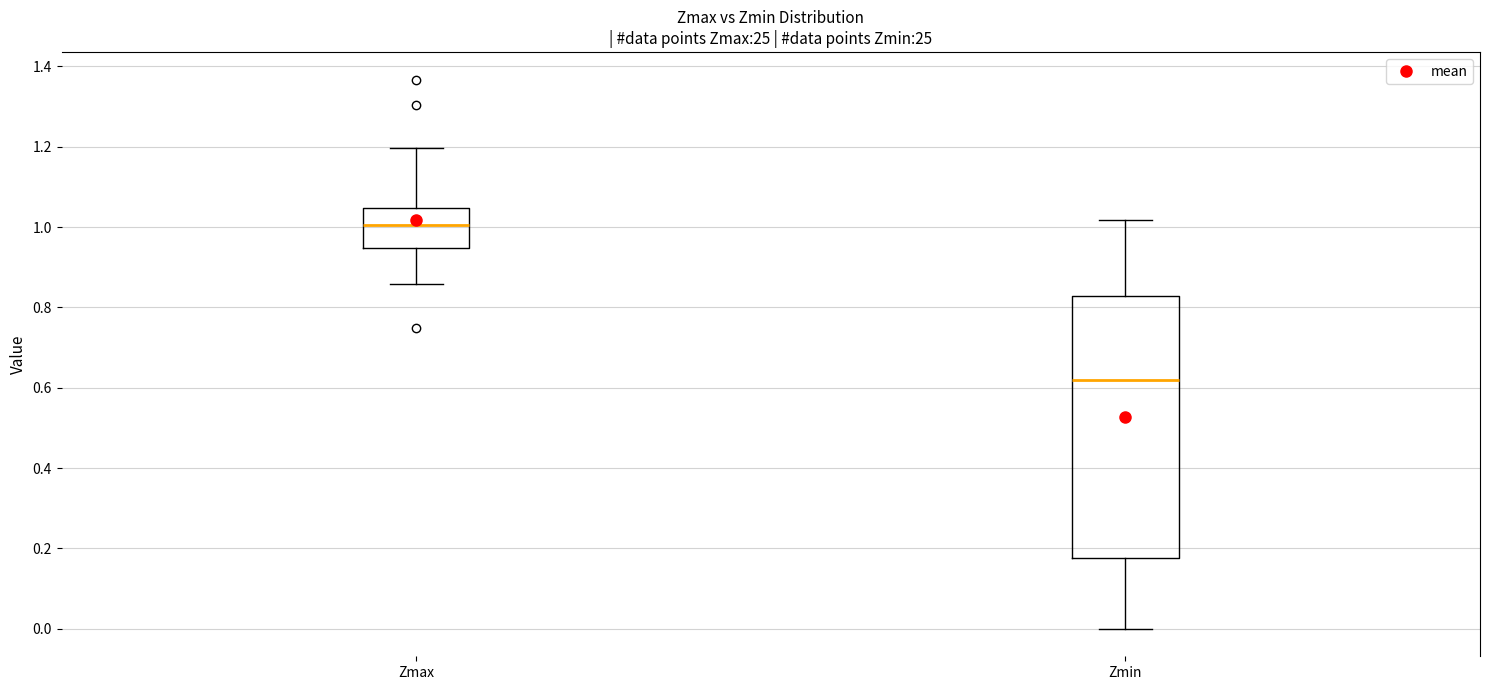

Which box is the tallest, from its lower edge to its upper edge?

Zmin